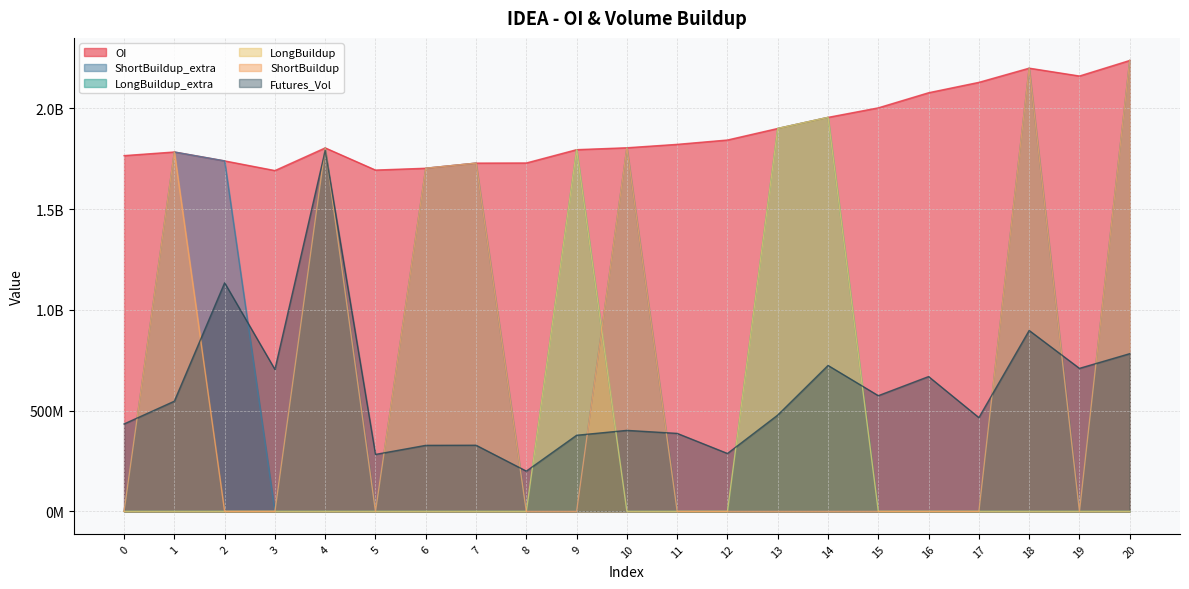

True or false: Futures_Vol and OI intersect in this chart.

False